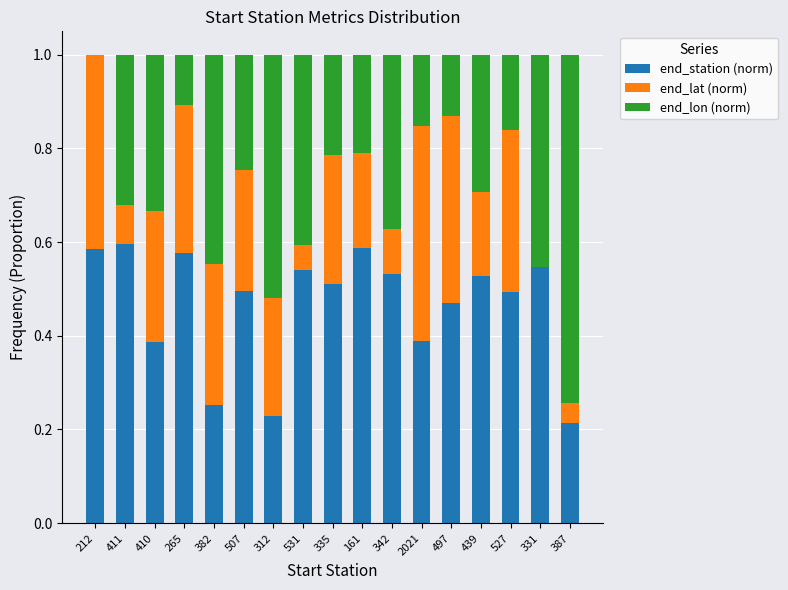

Count the number of categories in the chart.

17